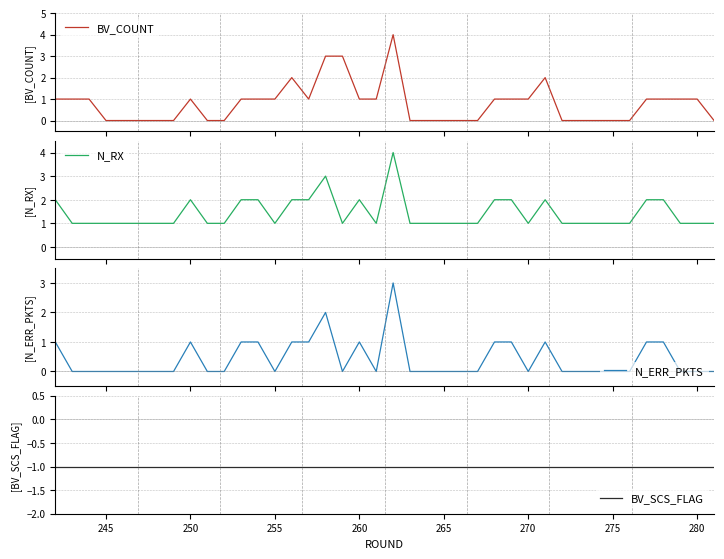

At how many categories does at least one series exceed 0?

40